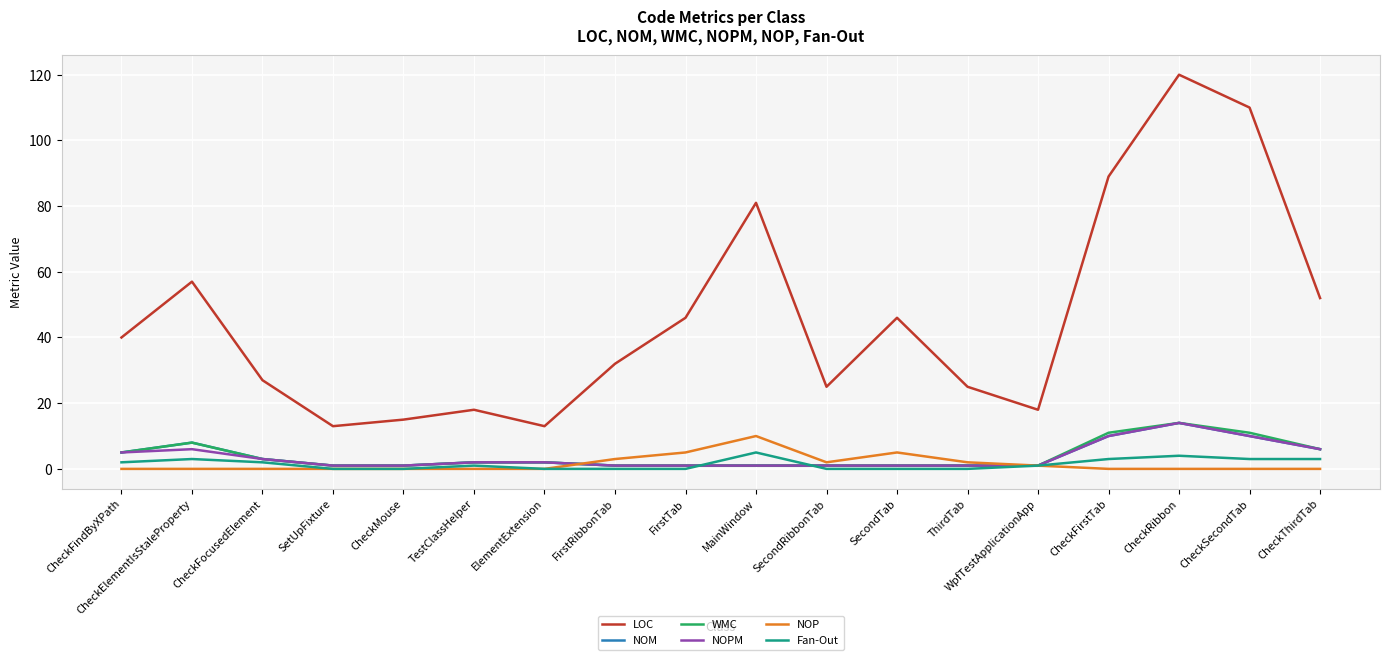

True or false: Fan-Out and LOC cross at least once.

False